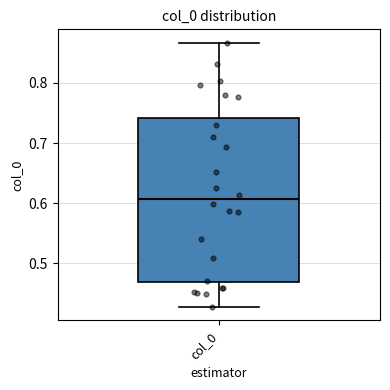

Read this box plot against the y-axis: the position of the median line, the range covered by the box, and the ends of both whiskers. The values are not printed on the chart, so give them approximately, as read against the axis.

median 0.61, box 0.47 to 0.74, whiskers 0.43 to 0.87